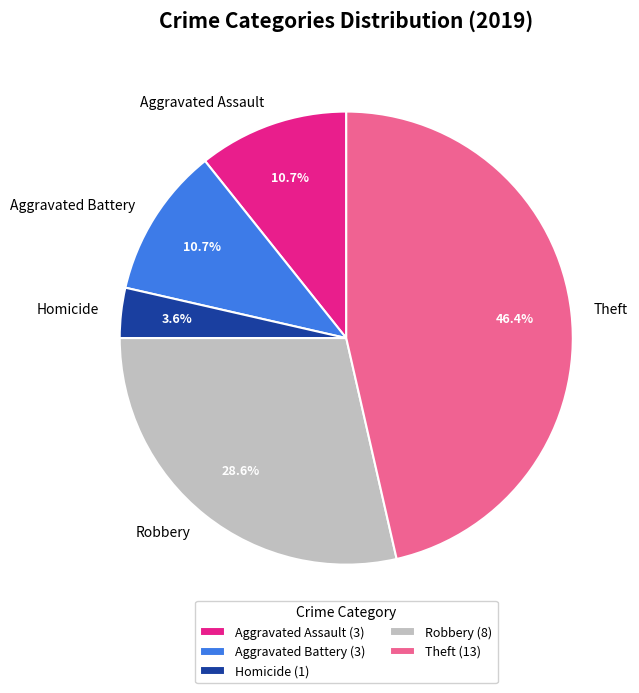

What is the ratio of the value at Homicide to the value at Aggravated Assault?

0.3